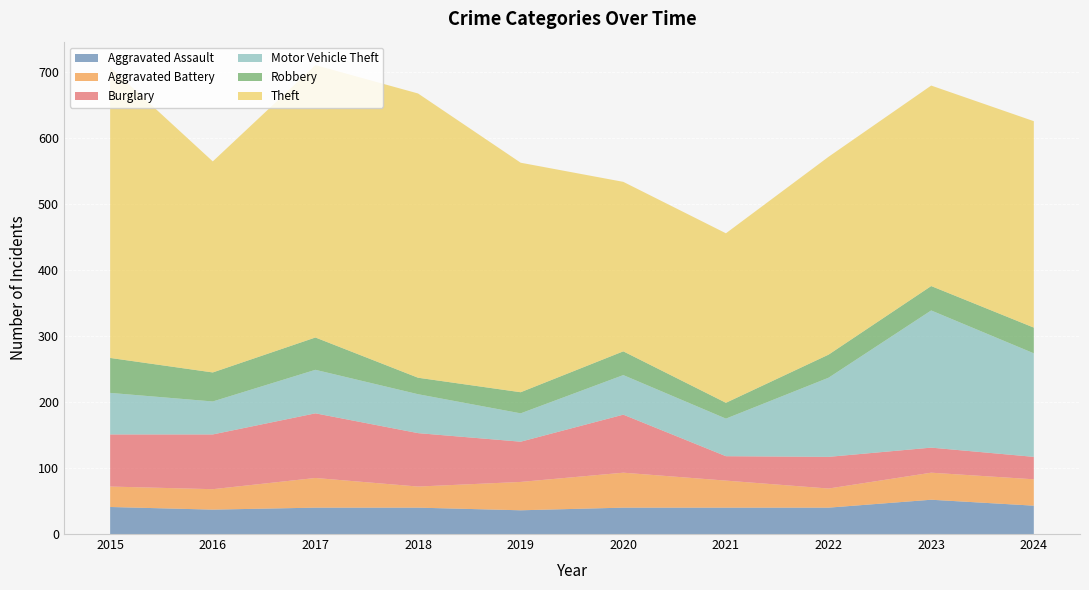

Reading left to right, transcribe all the data shown in this chart.

Aggravated Assault: 2015=41	2016=37	2017=40	2018=40	2019=36	2020=40	2021=40	2022=40	2023=52	2024=43
Aggravated Battery: 2015=31	2016=31	2017=45	2018=32	2019=43	2020=53	2021=41	2022=29	2023=41	2024=40
Burglary: 2015=79	2016=83	2017=98	2018=81	2019=61	2020=88	2021=37	2022=48	2023=38	2024=34
Motor Vehicle Theft: 2015=63	2016=50	2017=66	2018=59	2019=43	2020=60	2021=57	2022=120	2023=208	2024=157
Robbery: 2015=53	2016=44	2017=49	2018=25	2019=32	2020=36	2021=24	2022=35	2023=37	2024=39
Theft: 2015=441	2016=320	2017=413	2018=431	2019=348	2020=257	2021=257	2022=300	2023=304	2024=313